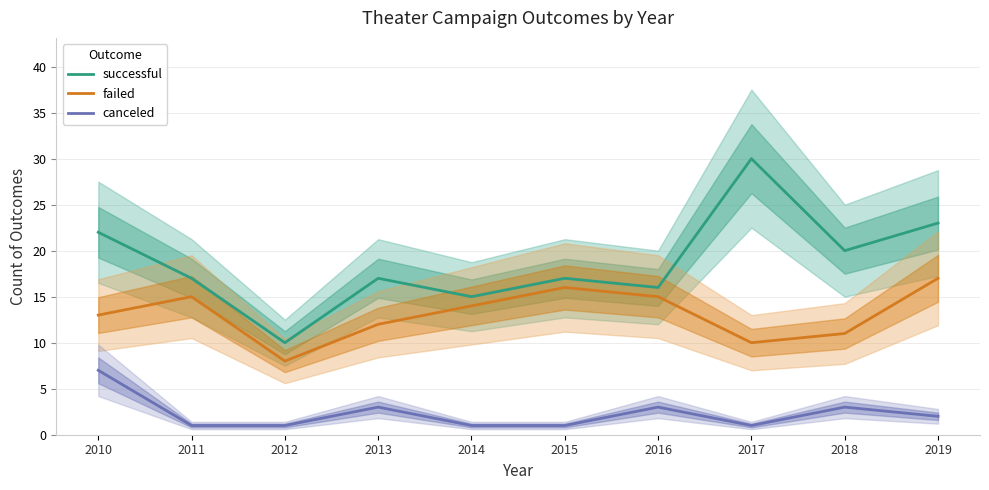

True or false: canceled and successful cross at least once.

False